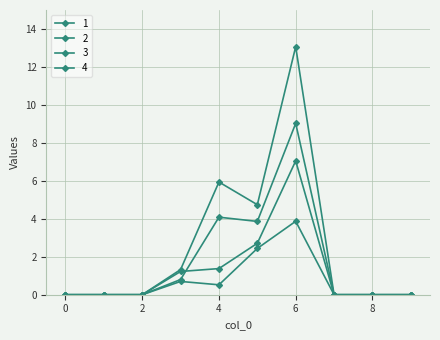

Reading left to right, what are all the values shown in this chart?

1: 0=0.0	1=0.0	2=0.0	3=0.8	4=4.1	5=3.9	6=9.0	7=0.0	8=0.0	9=0.0
2: 0=0.0	1=0.0	2=0.0	3=0.7	4=0.5	5=2.4	6=3.9	7=0.0	8=0.0	9=0.0
3: 0=0.0	1=0.0	2=0.0	3=1.2	4=1.4	5=2.7	6=7.0	7=0.0	8=0.0	9=0.0
4: 0=0.0	1=0.0	2=0.0	3=1.3	4=5.9	5=4.7	6=13.1	7=0.0	8=0.0	9=0.0